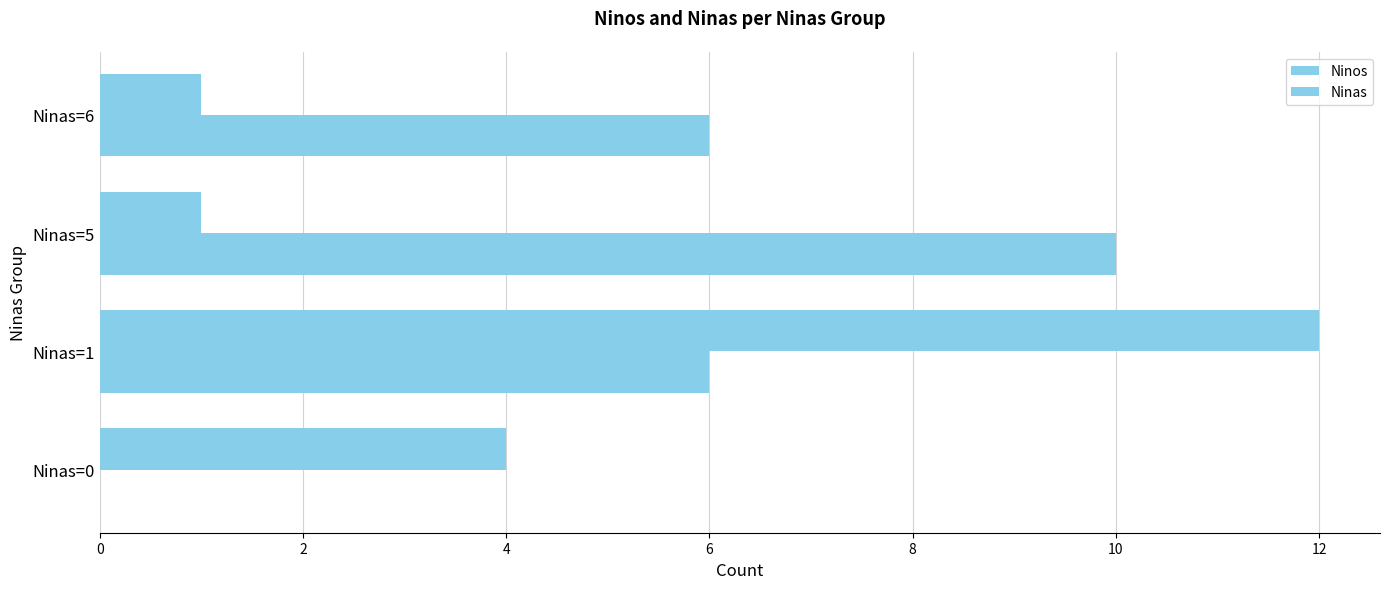

How many distinct data groups are displayed?

2